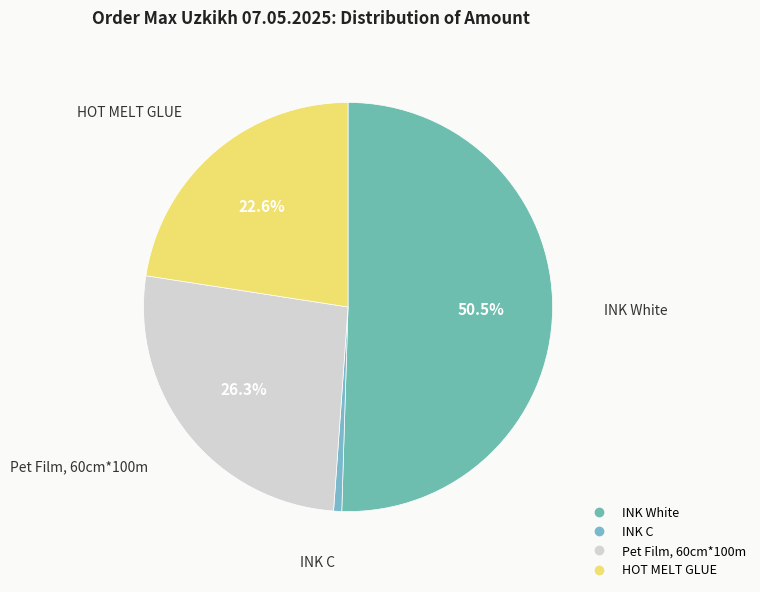

To the nearest percent, what portion does INK C represent?

1%